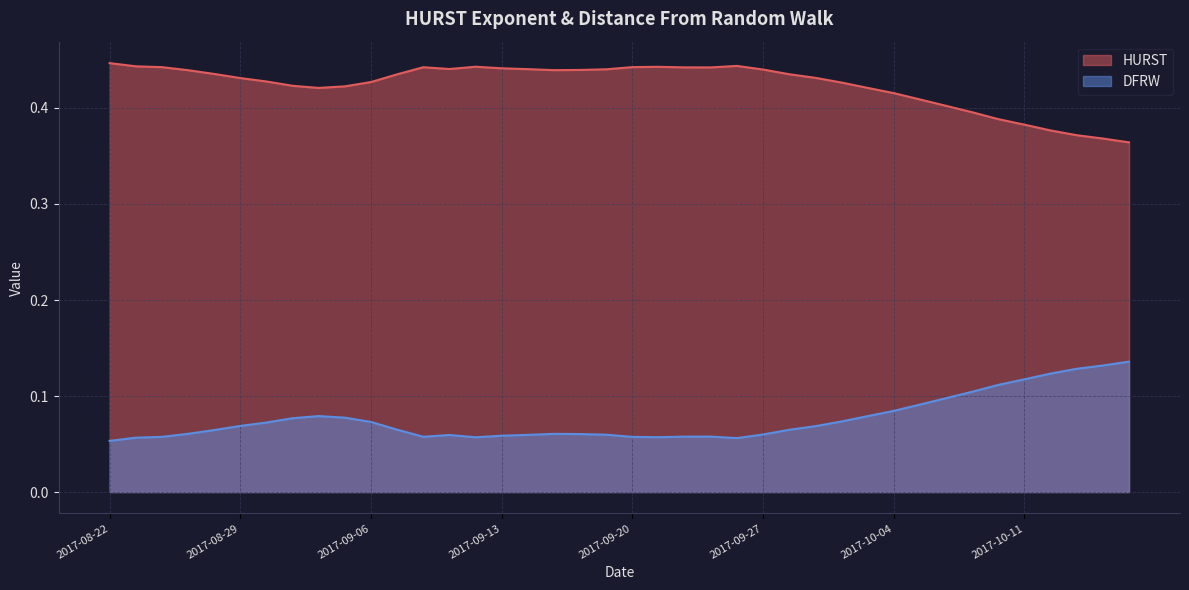

Between 2017-09-18 and 2017-08-30, which is larger?

2017-09-18